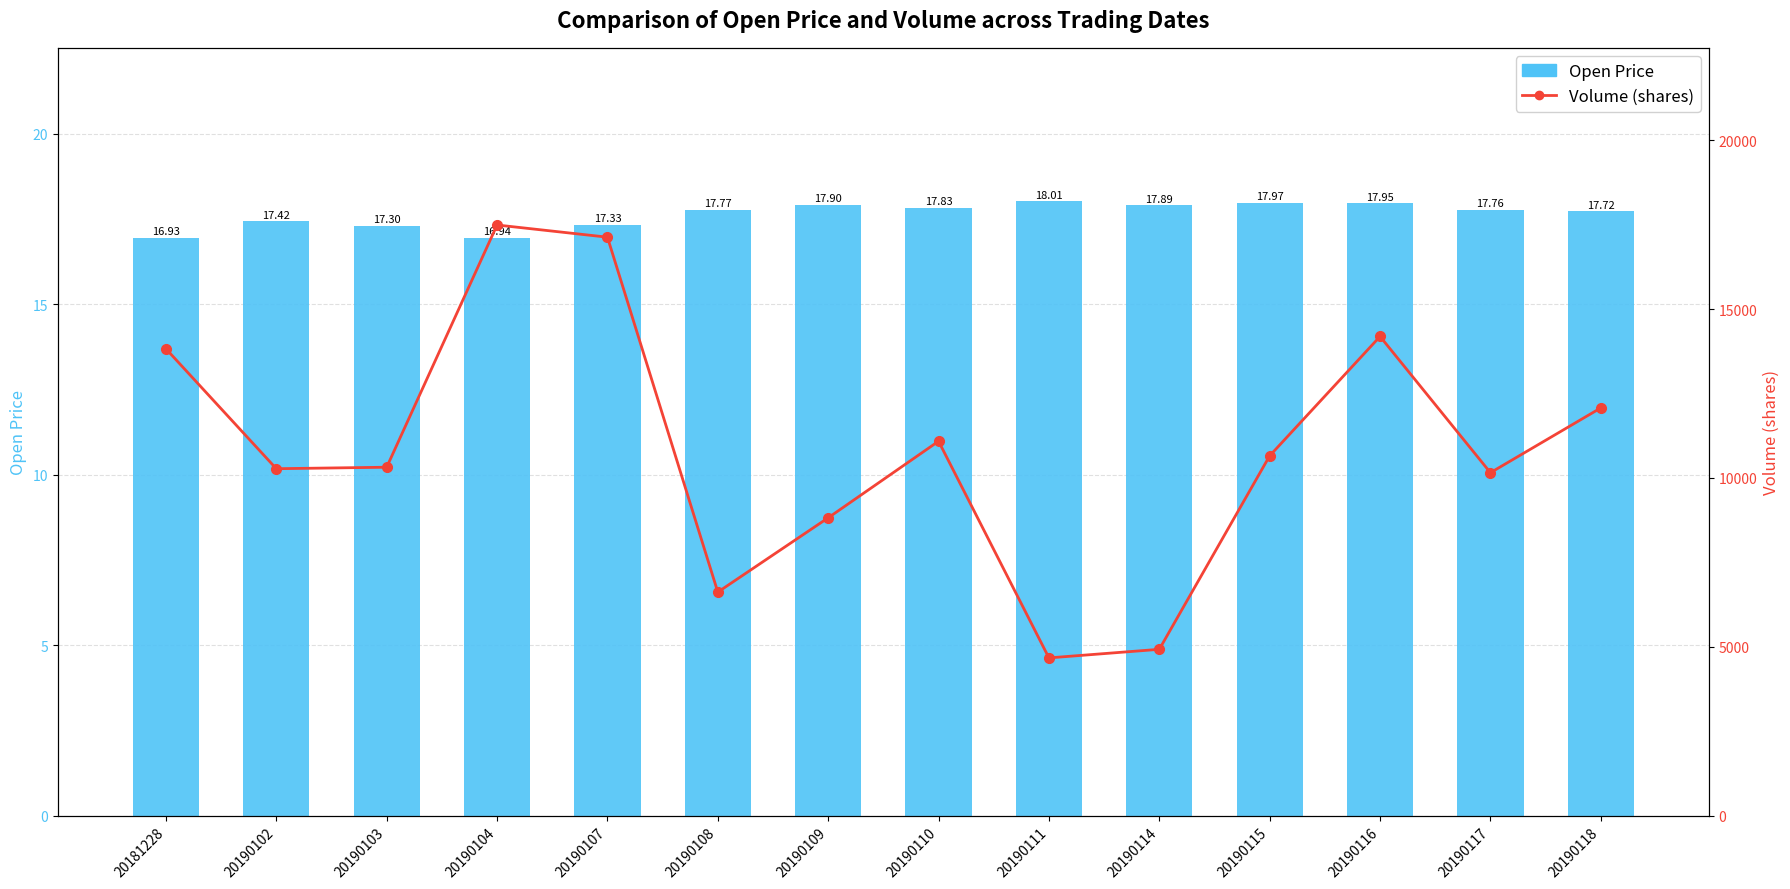

How many data points in Open Price are above 17?

12